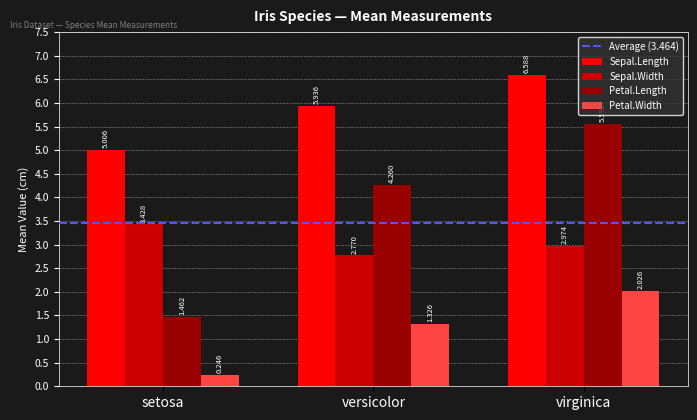

What is the difference between the highest and lowest values at virginica?

4.6